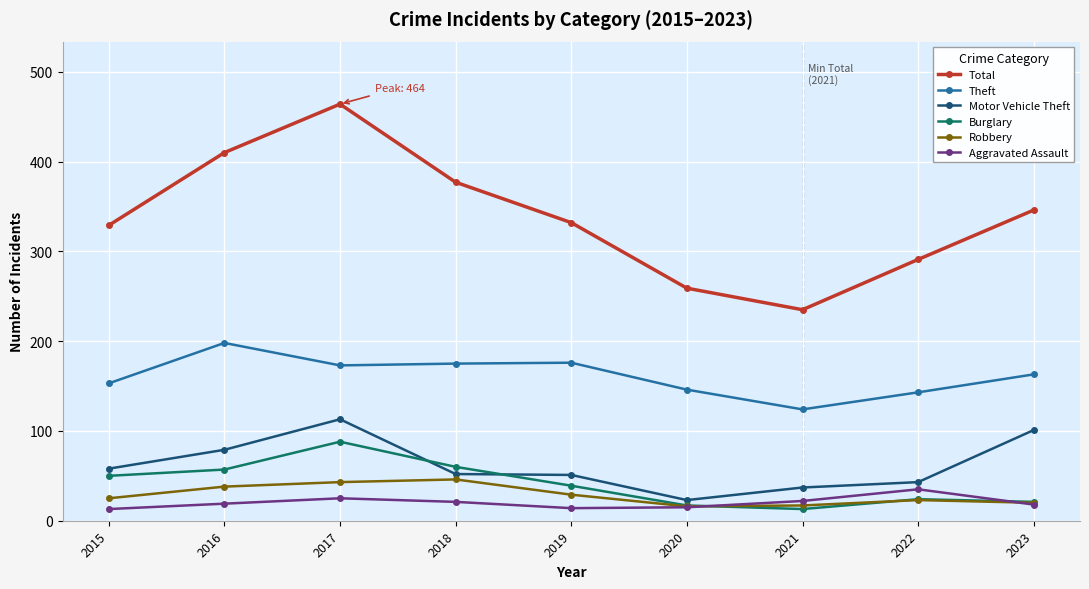

At which category is the sum across all series the highest?

2017